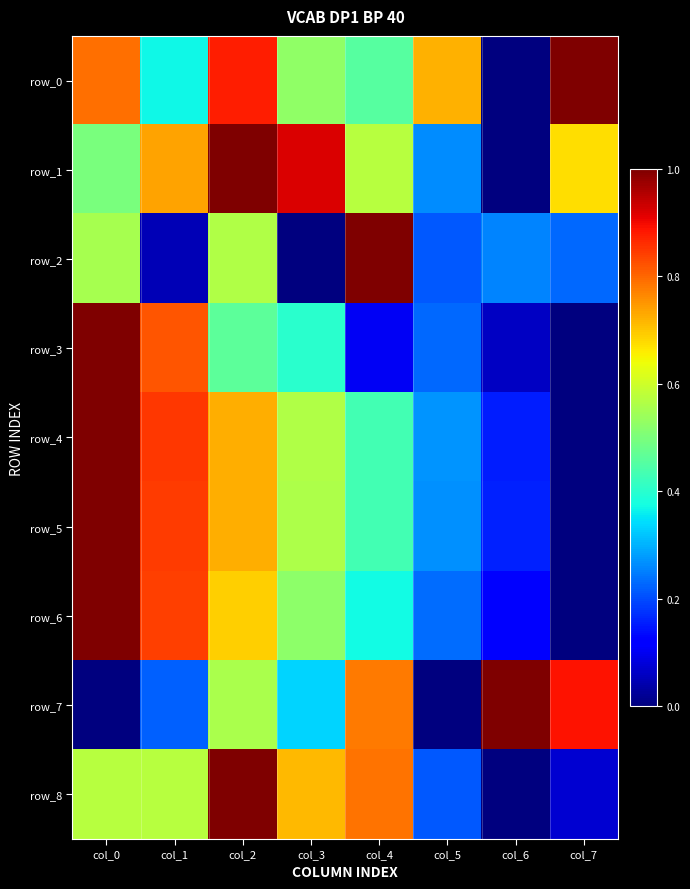

Count the number of data series in this chart.

9